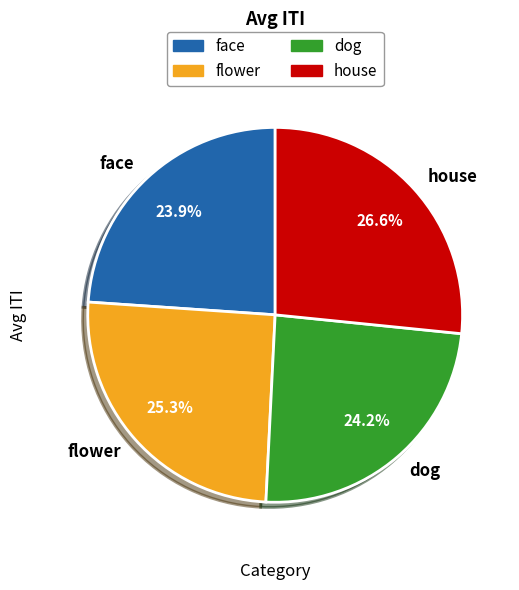

Is it true that house is 11% of the pie?

False